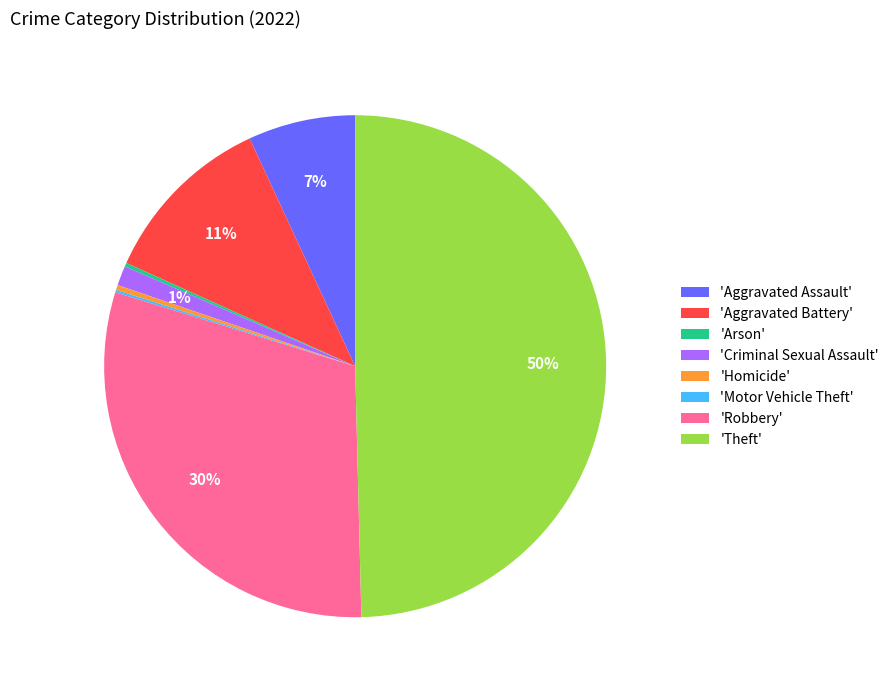

Is the sum of 'Robbery' and 'Theft' greater than half?

Yes